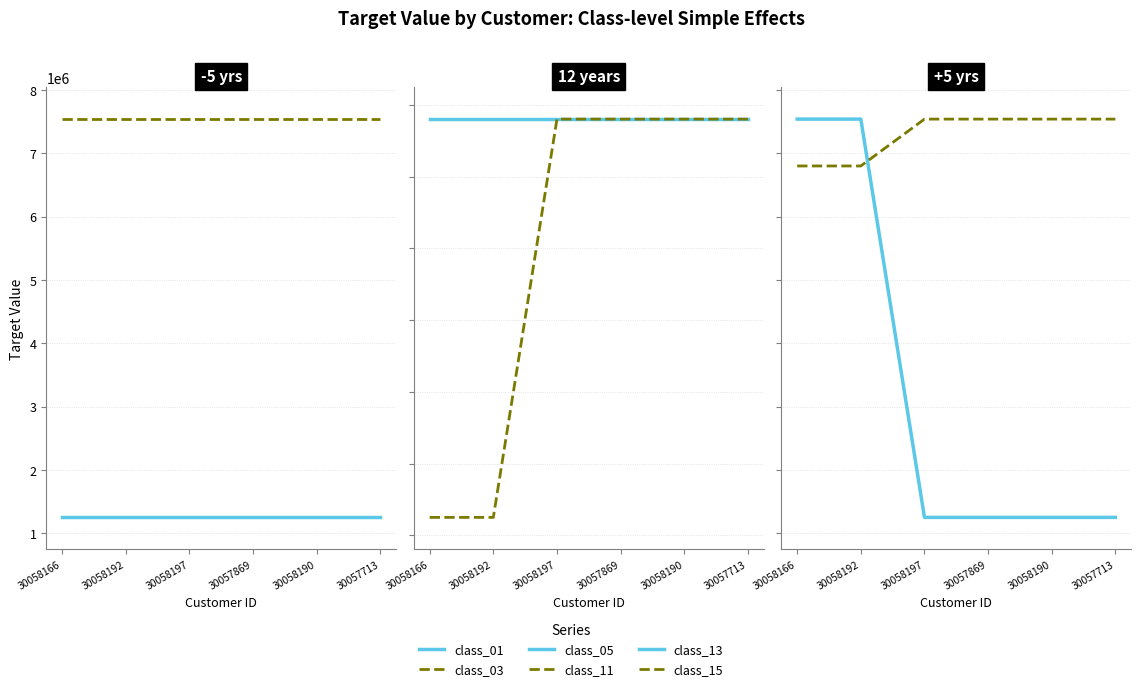

Is this an area chart (filled region under the line)?

No